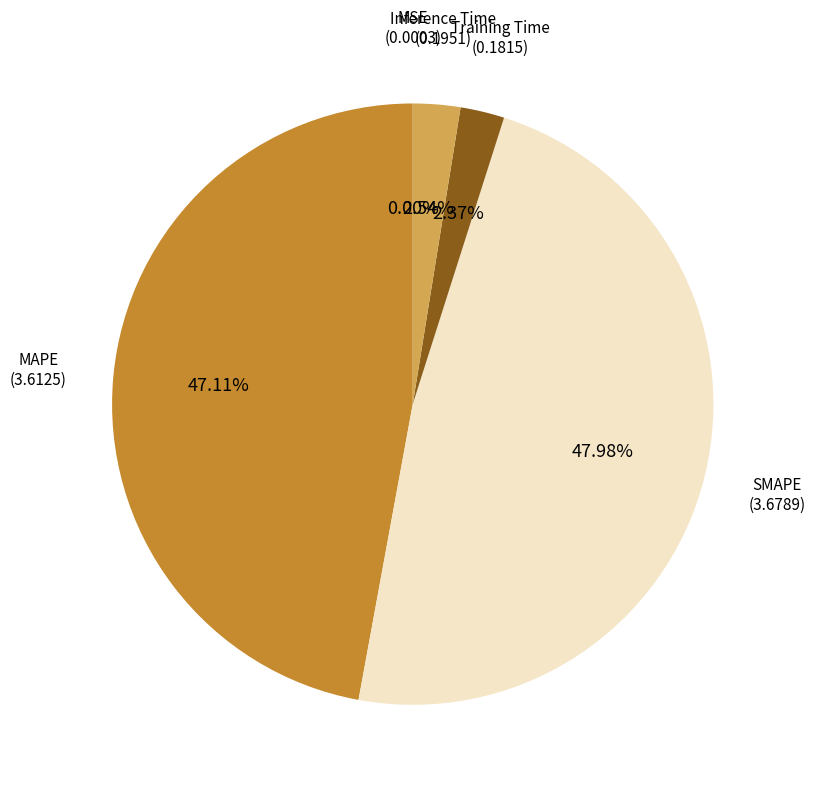

Does any single category account for the majority?

No